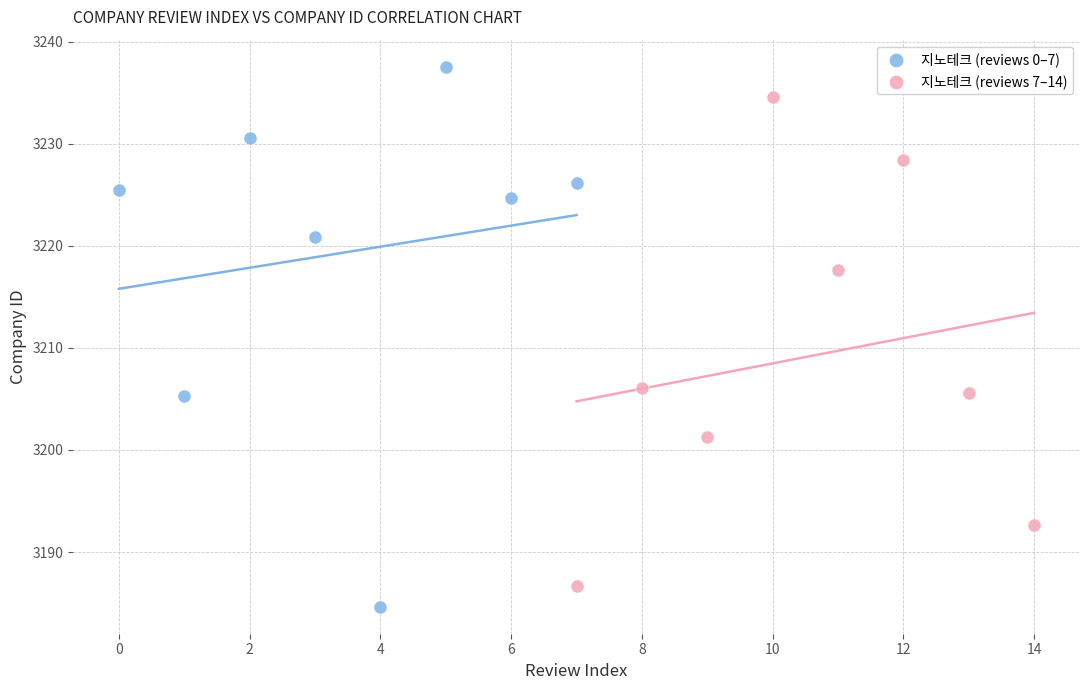

Which series contains the lowest Y value?

지노테크 (reviews 0–7)